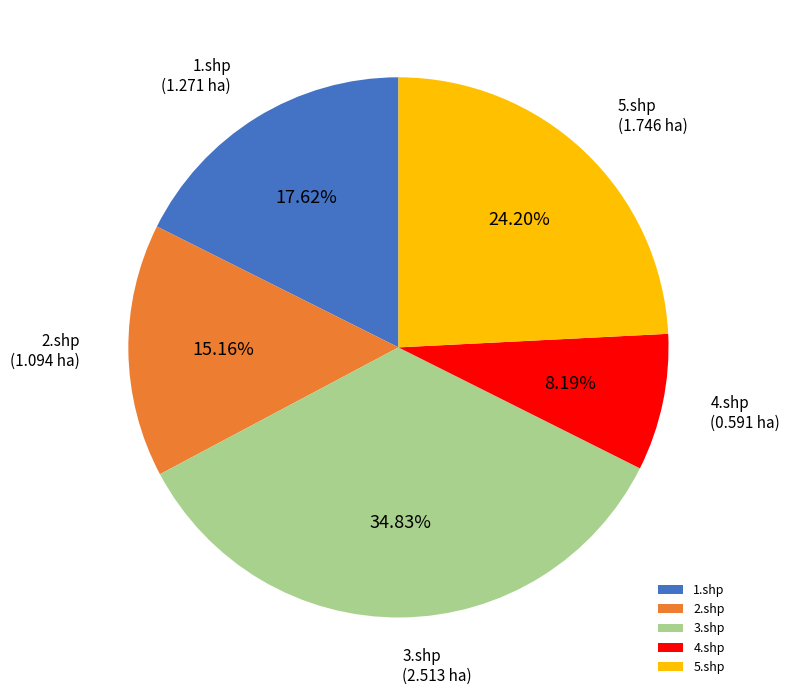

Which slice is the smallest?

4.shp